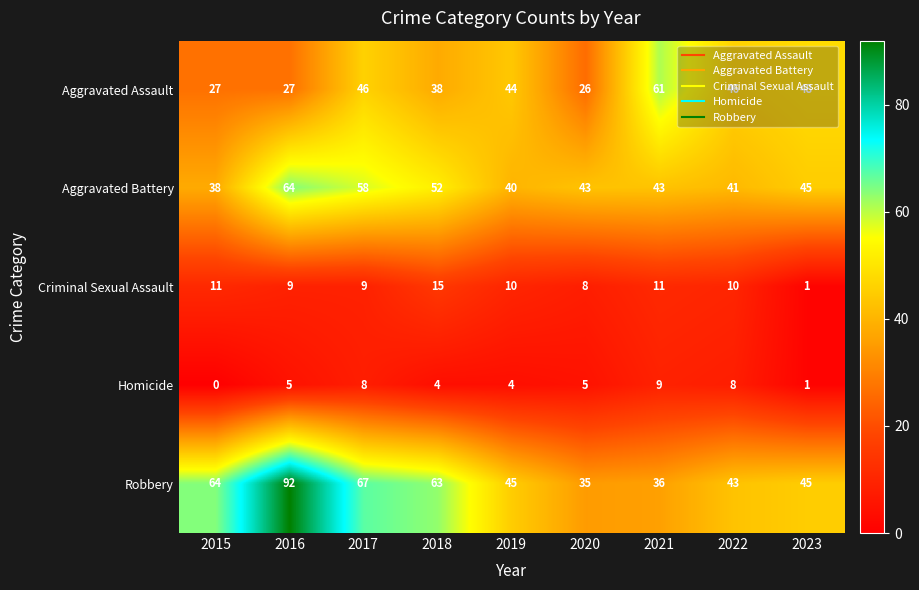

What is the difference between the maximum and minimum values in the Criminal Sexual Assault series?

14